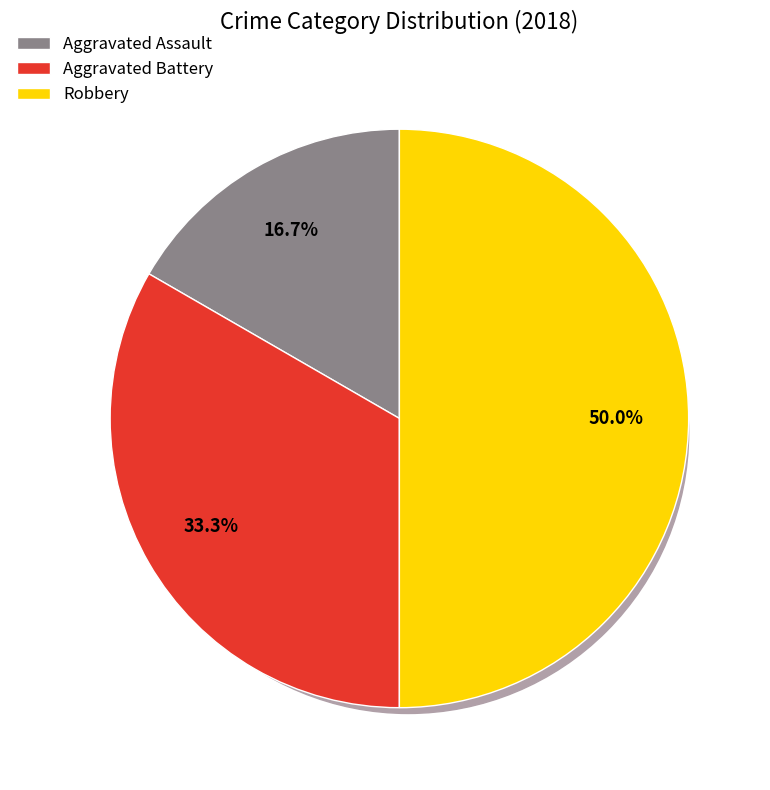

Does any single category account for the majority?

No